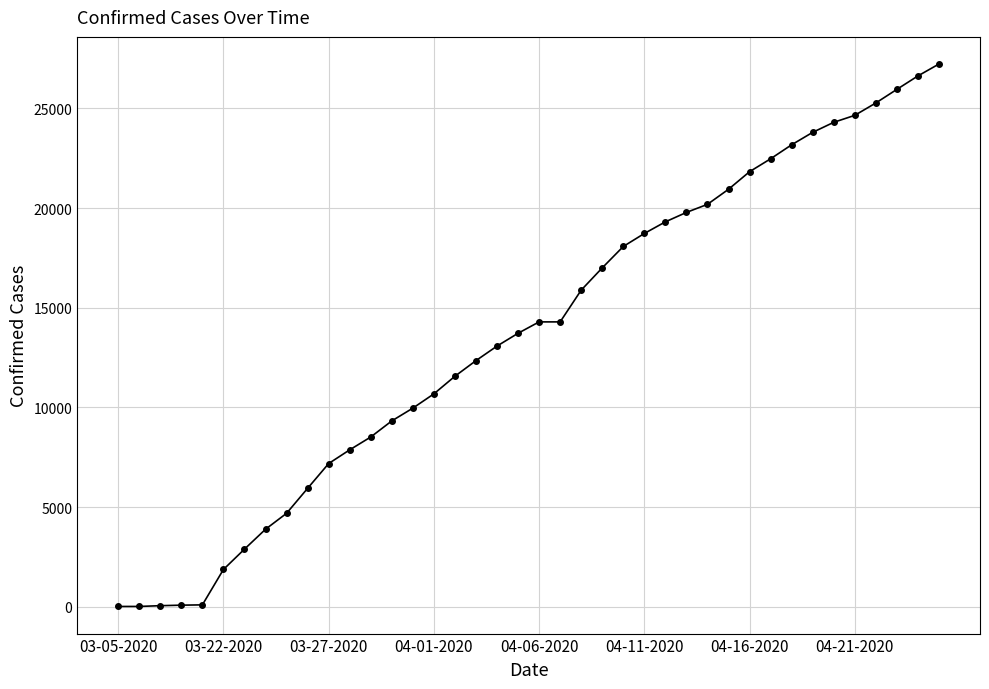

What is the average value?

13693